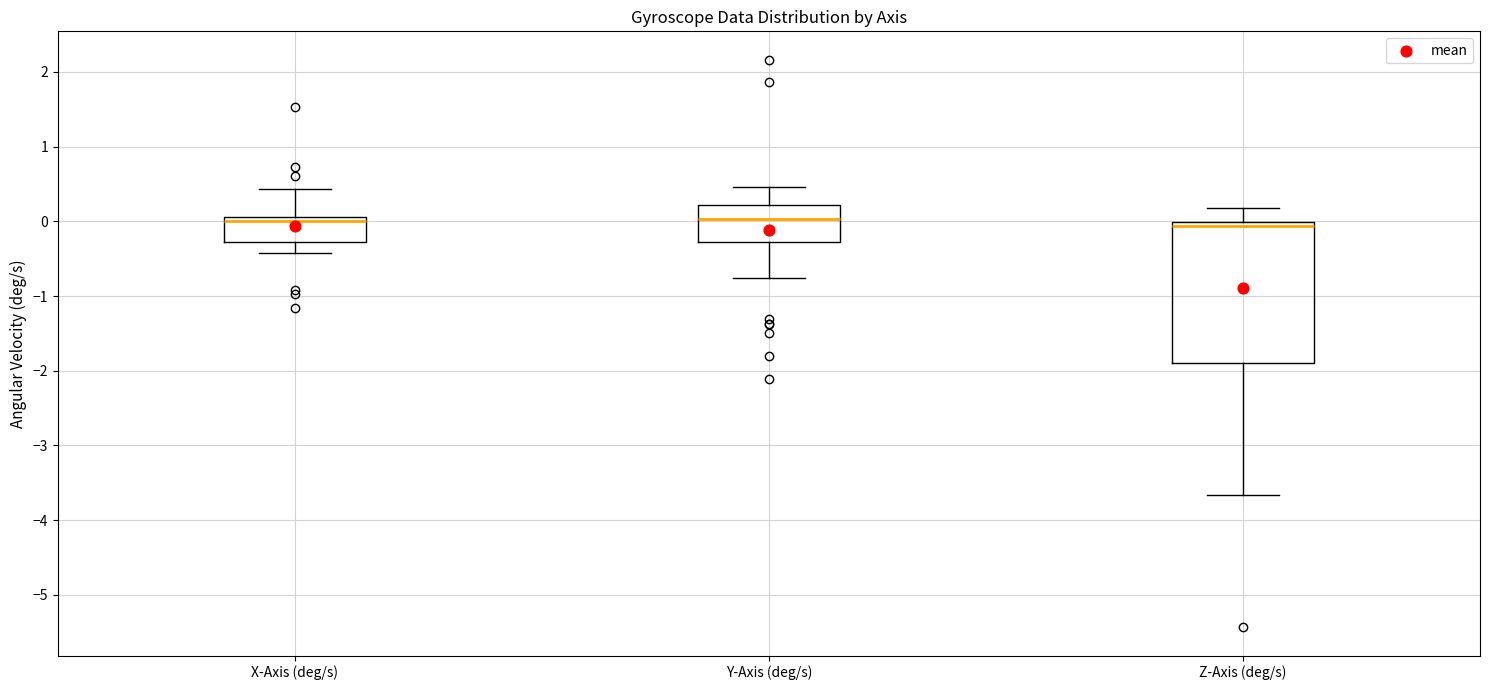

Reading left to right, transcribe this box plot: for each box, give where its median line is, the range the box spans, and where its two whiskers end, as read against the y-axis. The values are not printed on the chart, so give them approximately, as read against the axis.

X-Axis (deg/s): median 0.0, box -0.3 to 0.1, whiskers -0.4 to 0.4
Y-Axis (deg/s): median 0.0, box -0.3 to 0.2, whiskers -0.8 to 0.5
Z-Axis (deg/s): median -0.1, box -1.9 to 0.0, whiskers -3.7 to 0.2